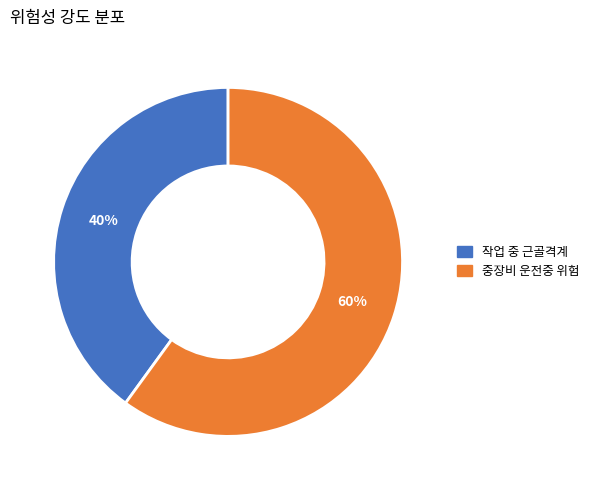

What percentage is the 중장비 운전중 위험 slice, to the nearest percent?

60%